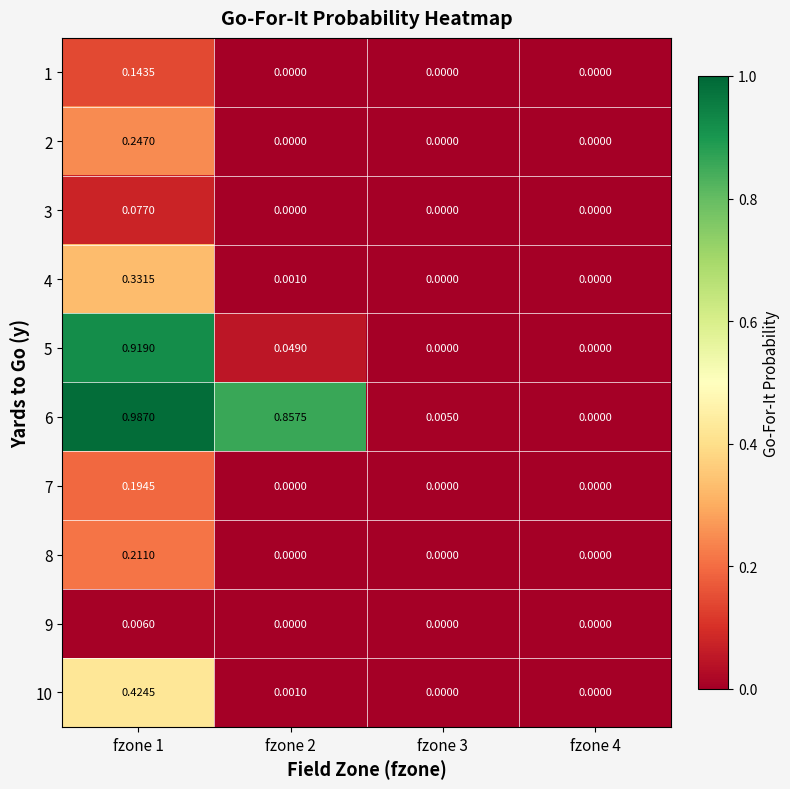

Is the value of 7 at fzone 3 greater than the value of 5 at fzone 1?

No